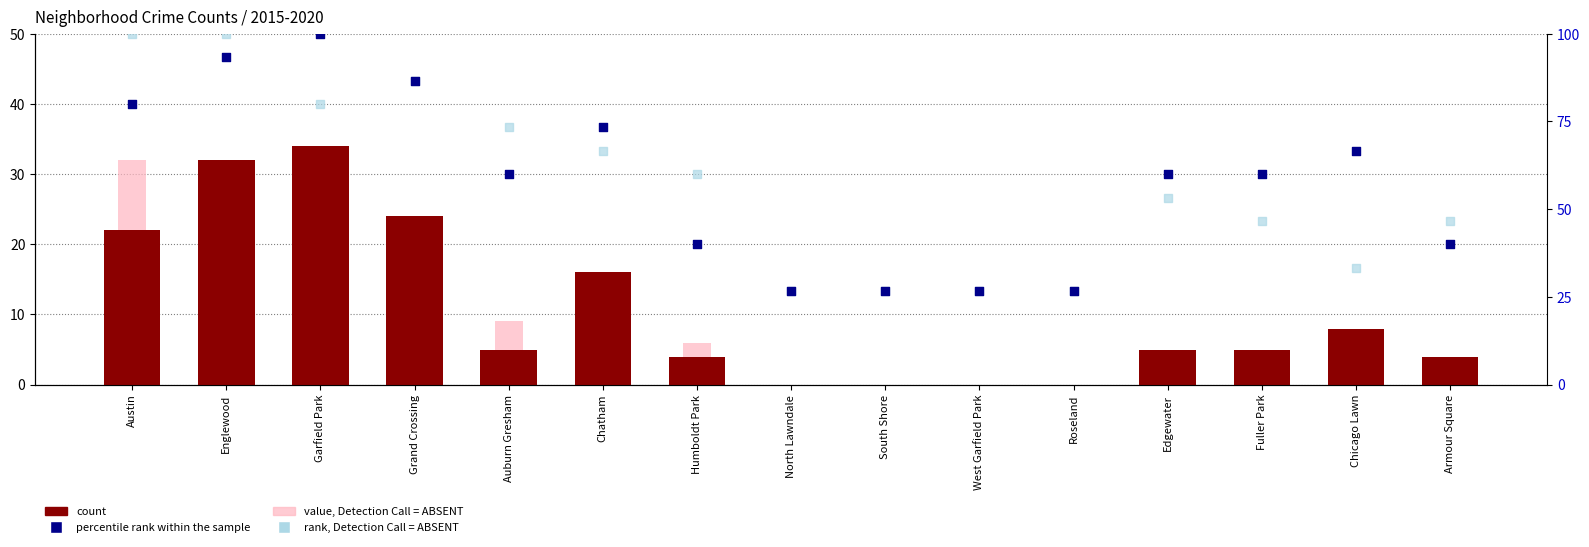

Is the value of value, Detection Call = ABSENT at Roseland greater than the value of count at North Lawndale?

No